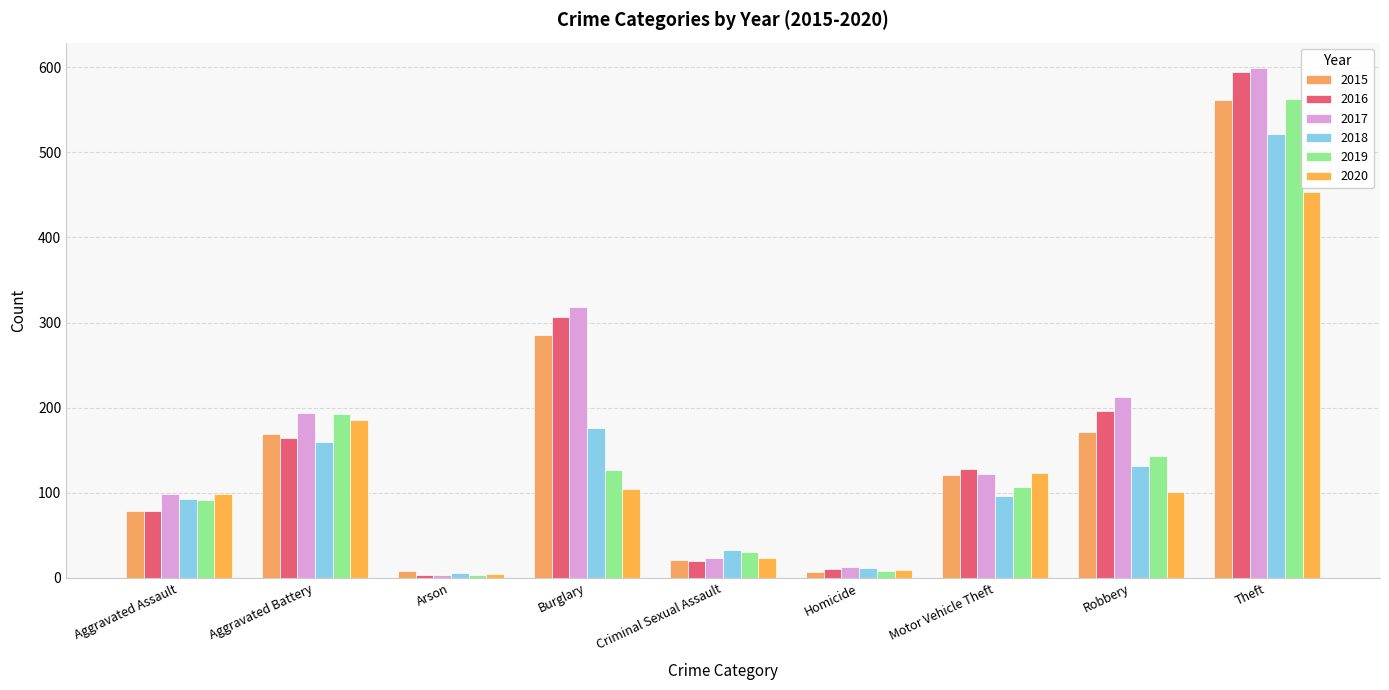

What is the spread (max minus min) of values at Theft?

146